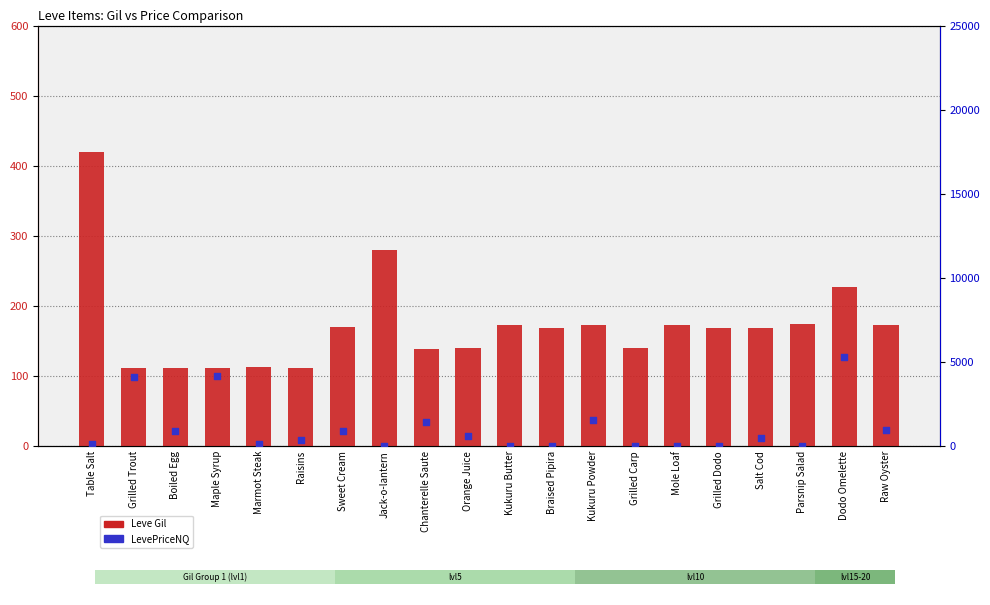

What are all the series names shown in the legend?

Leve Gil, LevePriceNQ